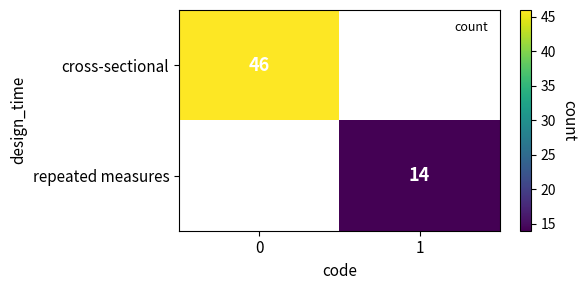

At how many categories does at least one series exceed 38?

1